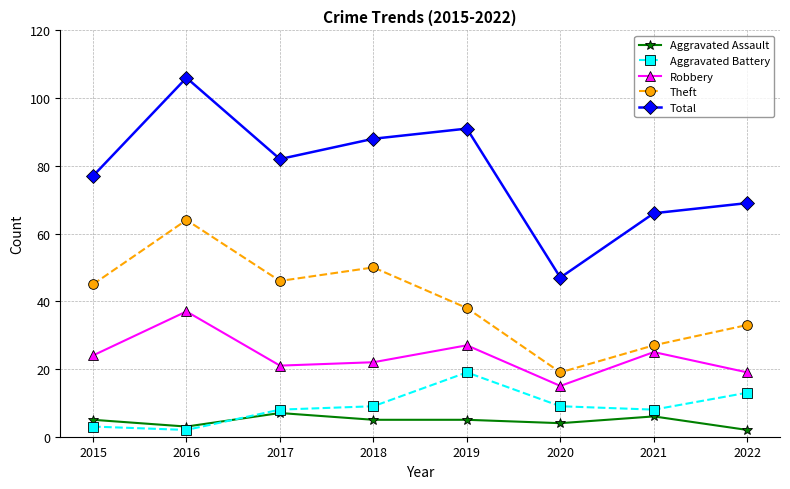

What is the total value across all series at 2019?

180